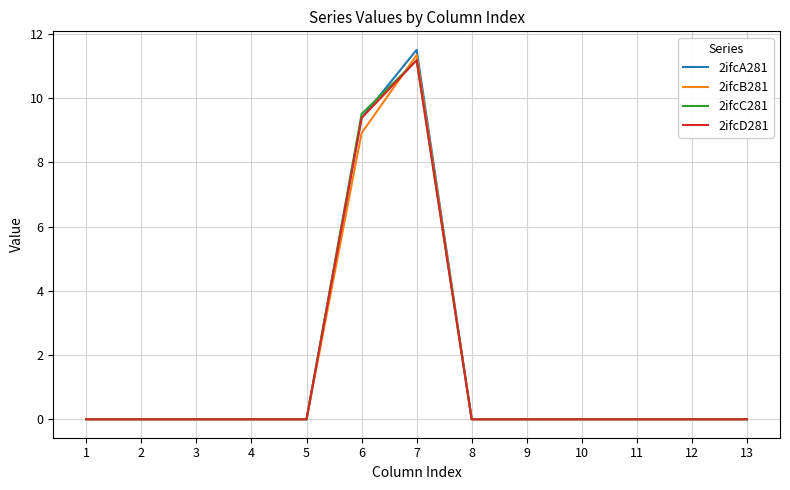

At which category is the sum across all series the highest?

7